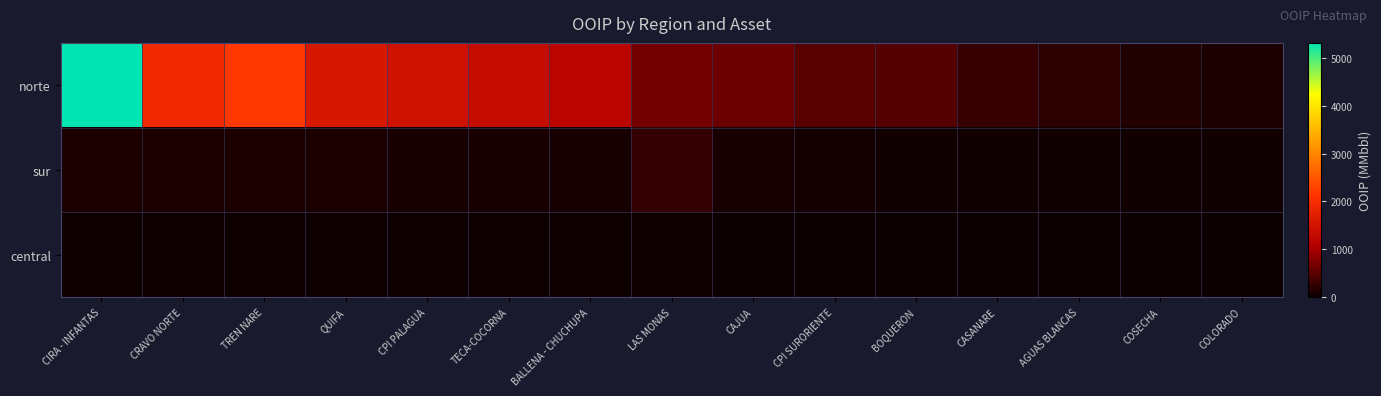

What is the total value across all series at COSECHA?

169.6